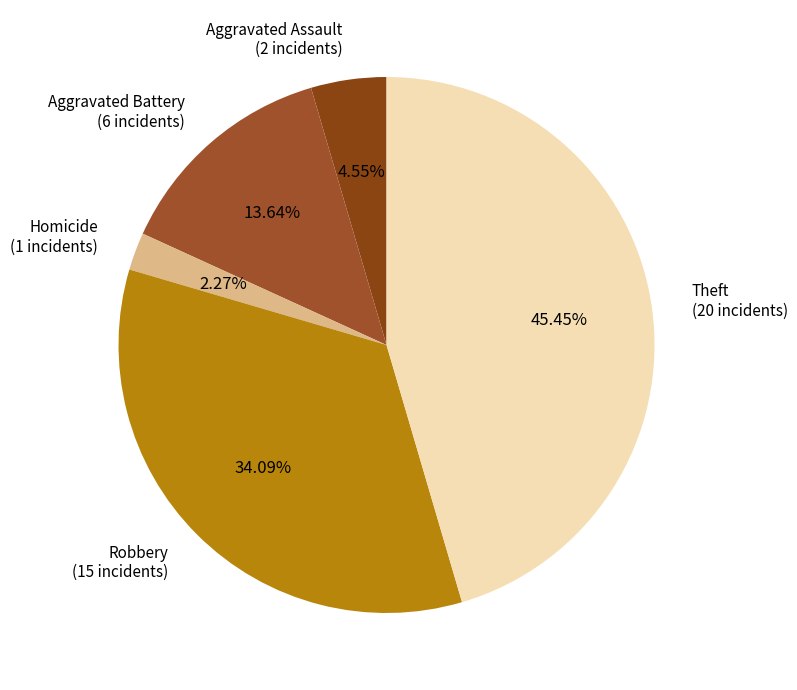

To the nearest percent, what is the combined percentage of Theft and Aggravated Assault?

50%